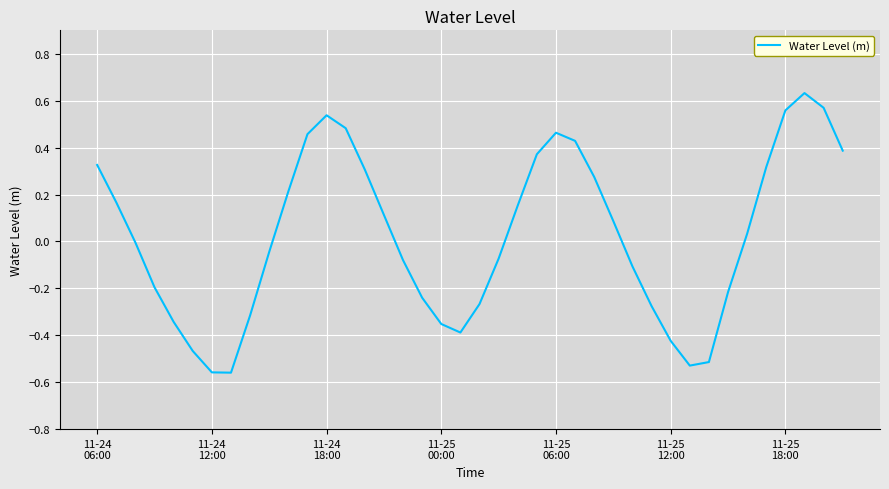

How many categories are shown in the chart?

40